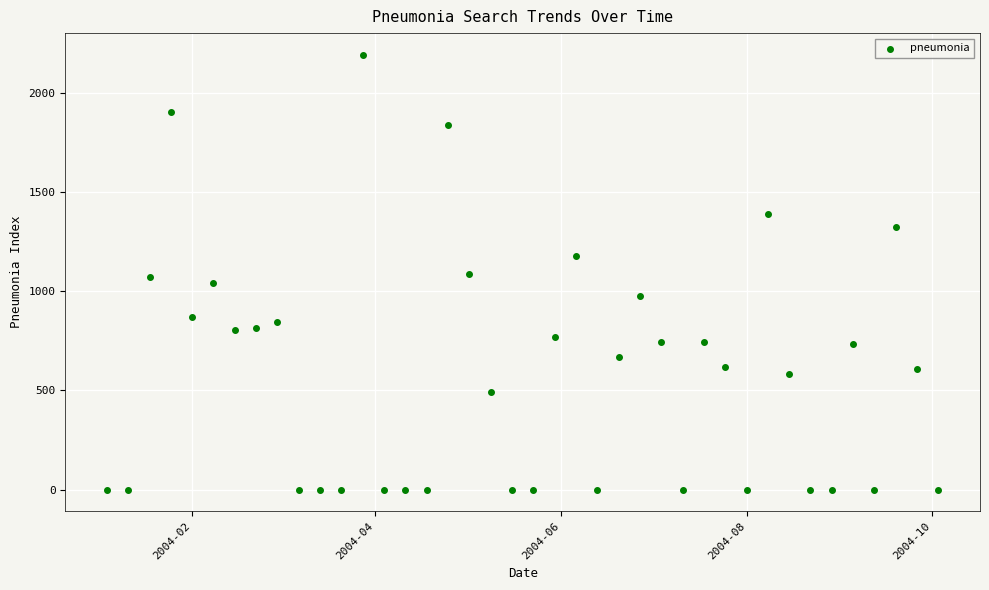

What is the range of Y values (max minus min)?

2190.6